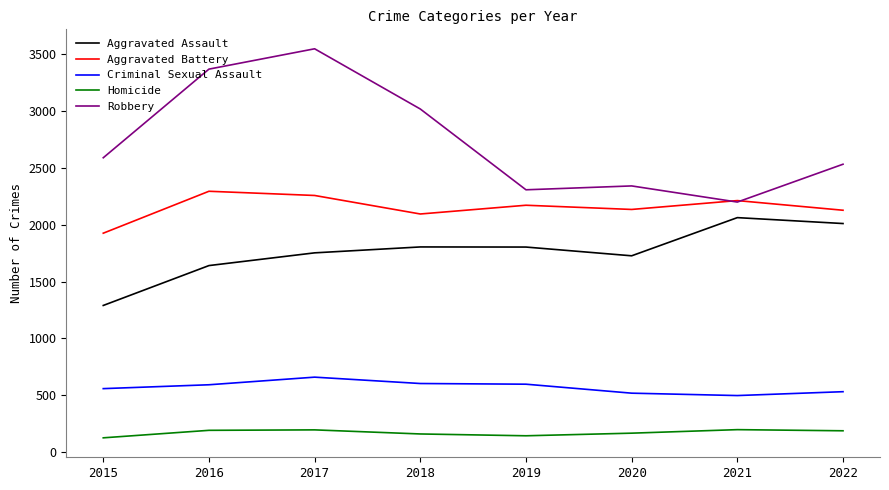

Is this an area chart (filled region under the line)?

No